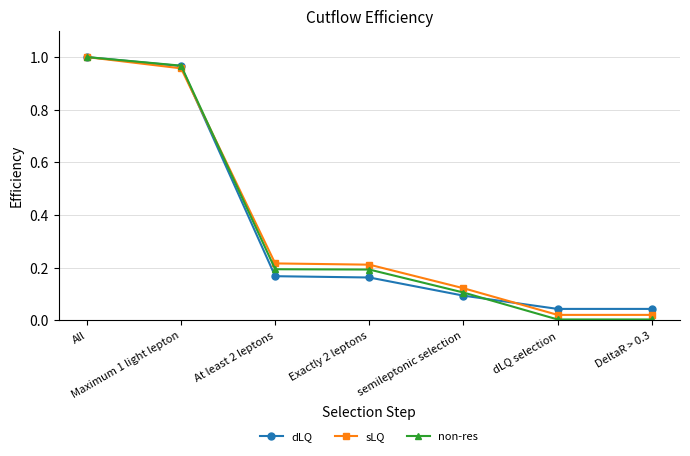

What is the label of the 1st point from the right?

DeltaR > 0.3